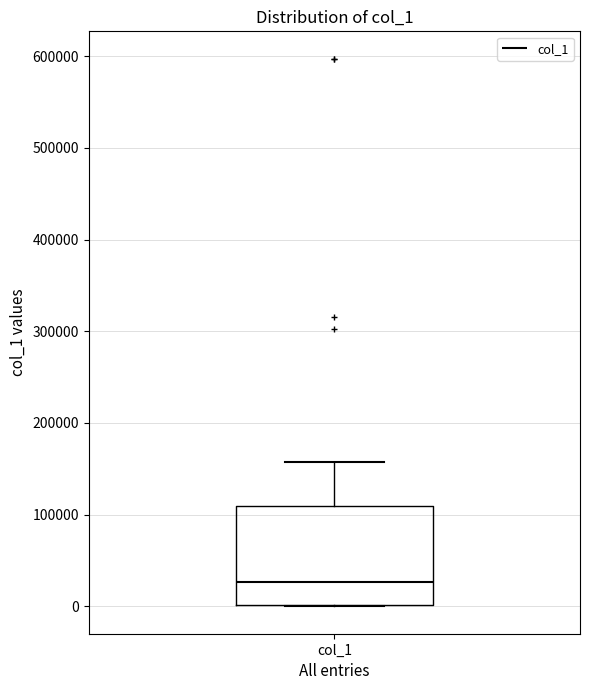

Read this box plot against the y-axis: the position of the median line, the range covered by the box, and the ends of both whiskers. The values are not printed on the chart, so give them approximately, as read against the axis.

median 30000, box 0 to 110000, whiskers 0 to 160000